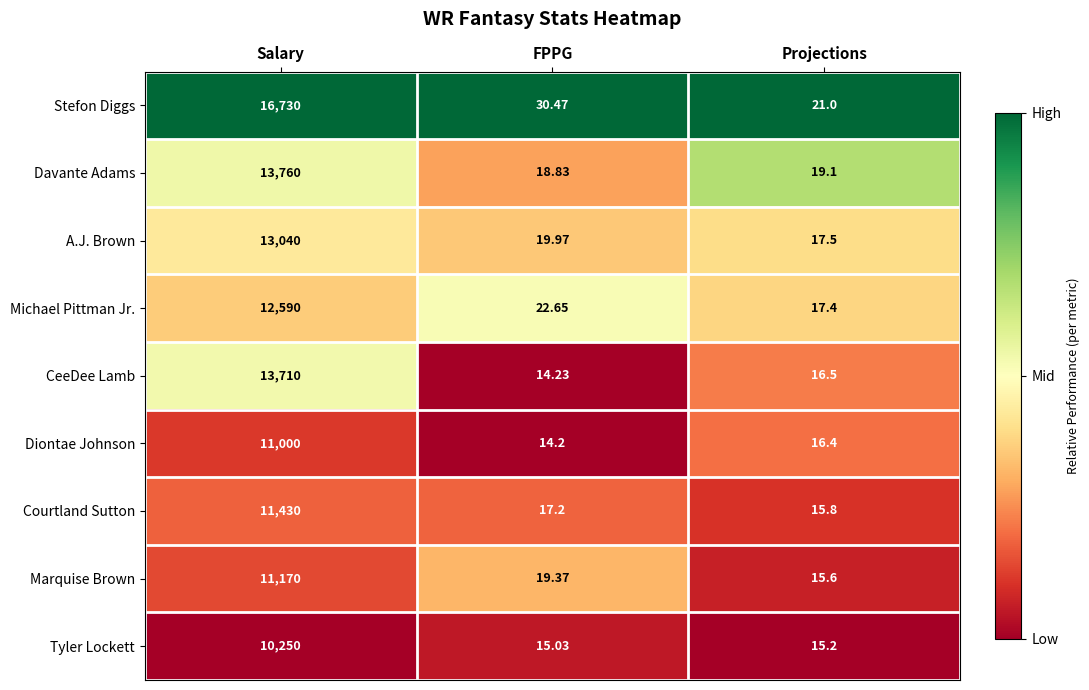

At which label does Diontae Johnson first exceed 16?

Salary